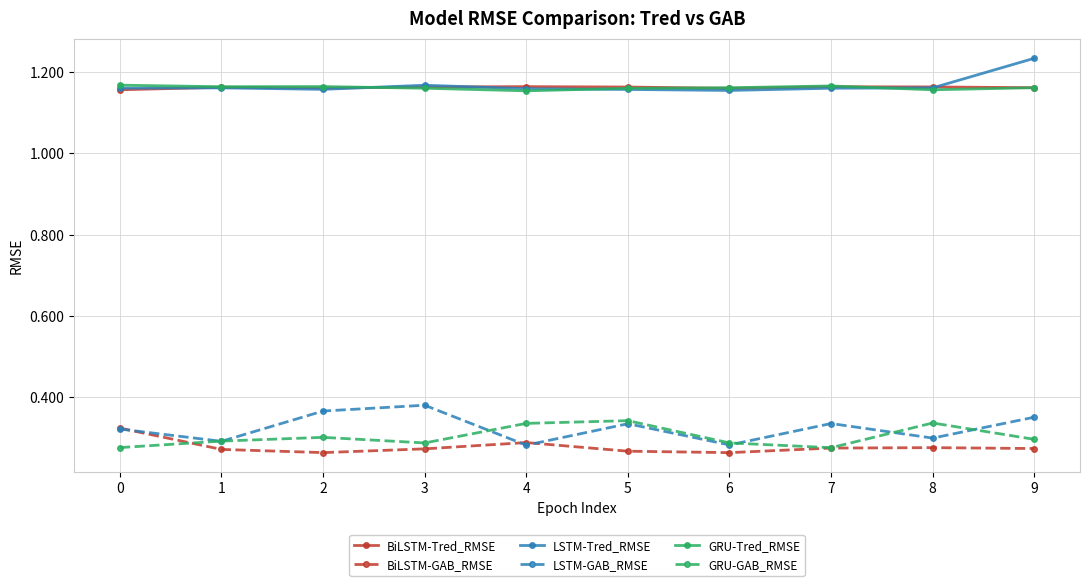

Does the chart display data point markers on the line(s)?

Yes